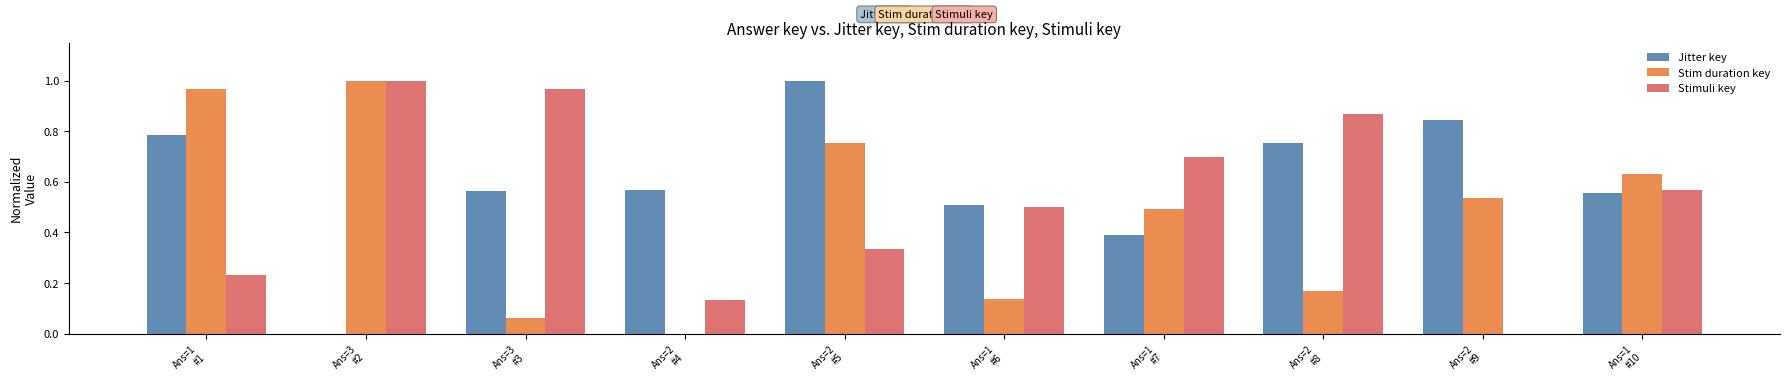

Which series has the largest total across all categories?

Jitter key